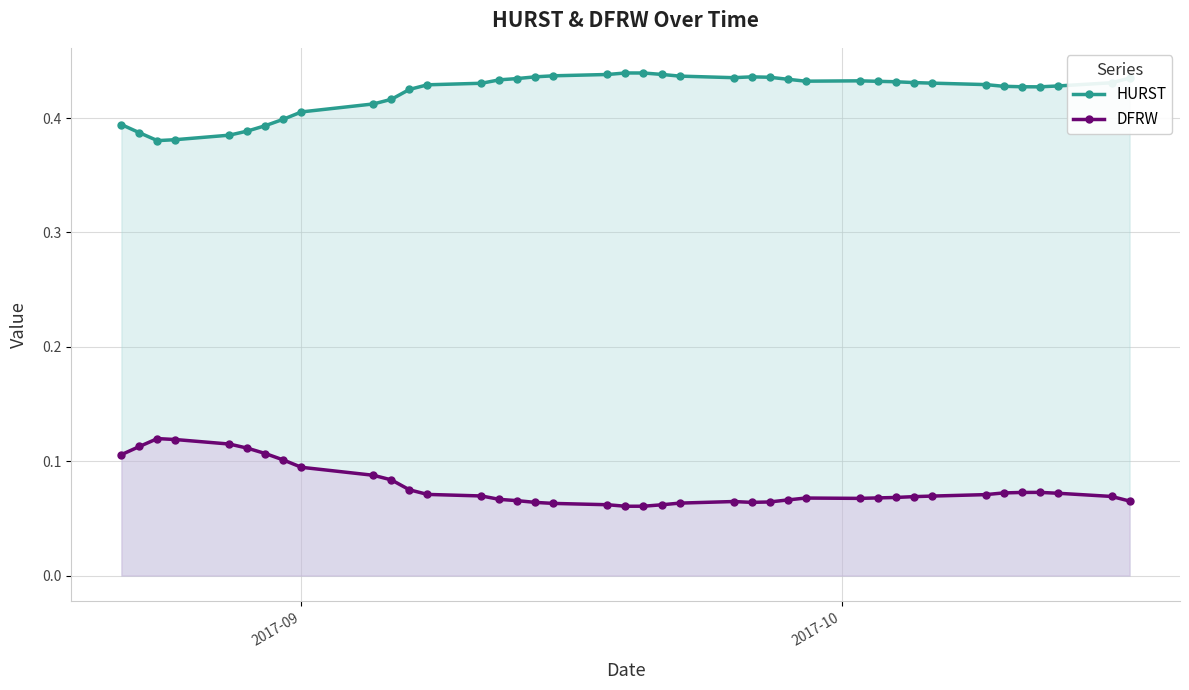

True or false: HURST and DFRW intersect in this chart.

False